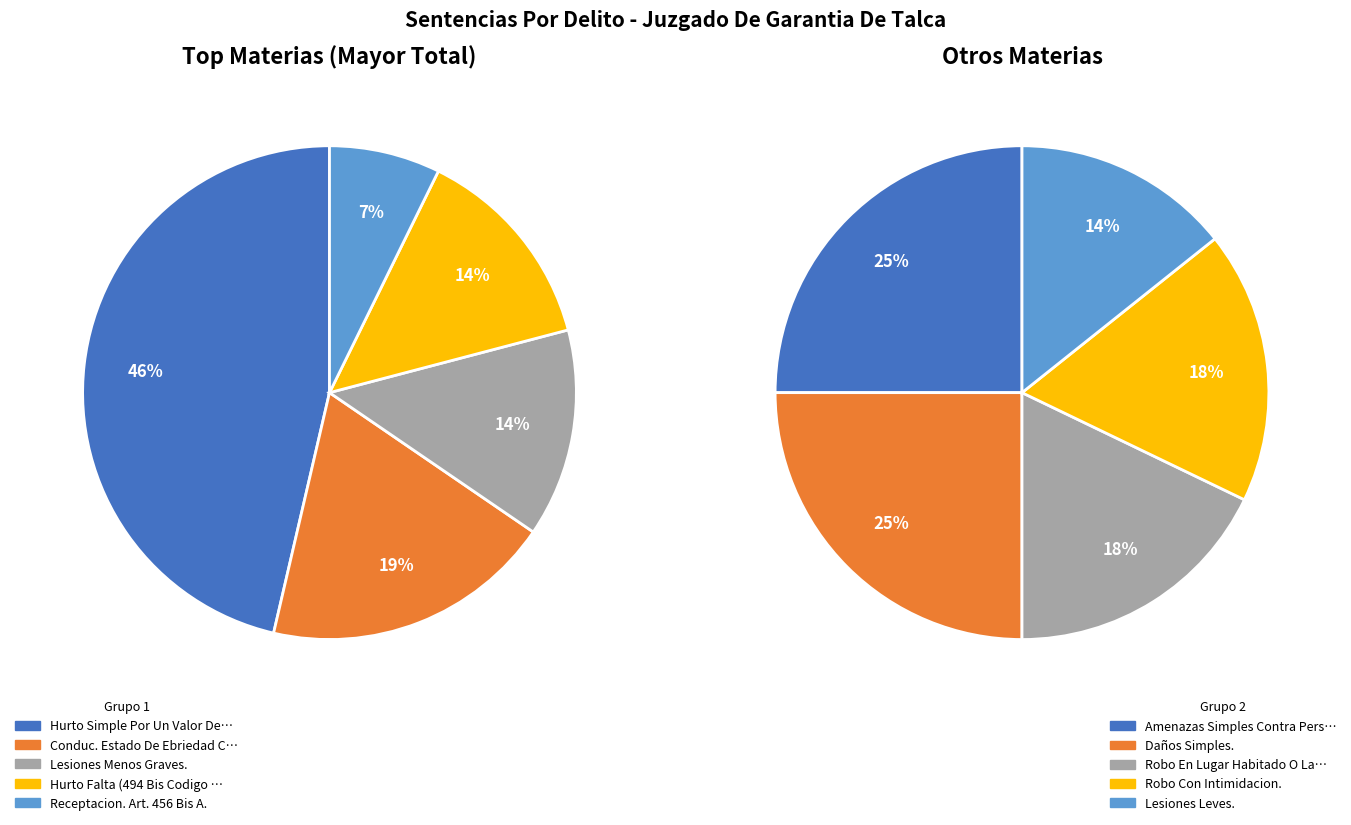

Count the number of slices in the pie.

5